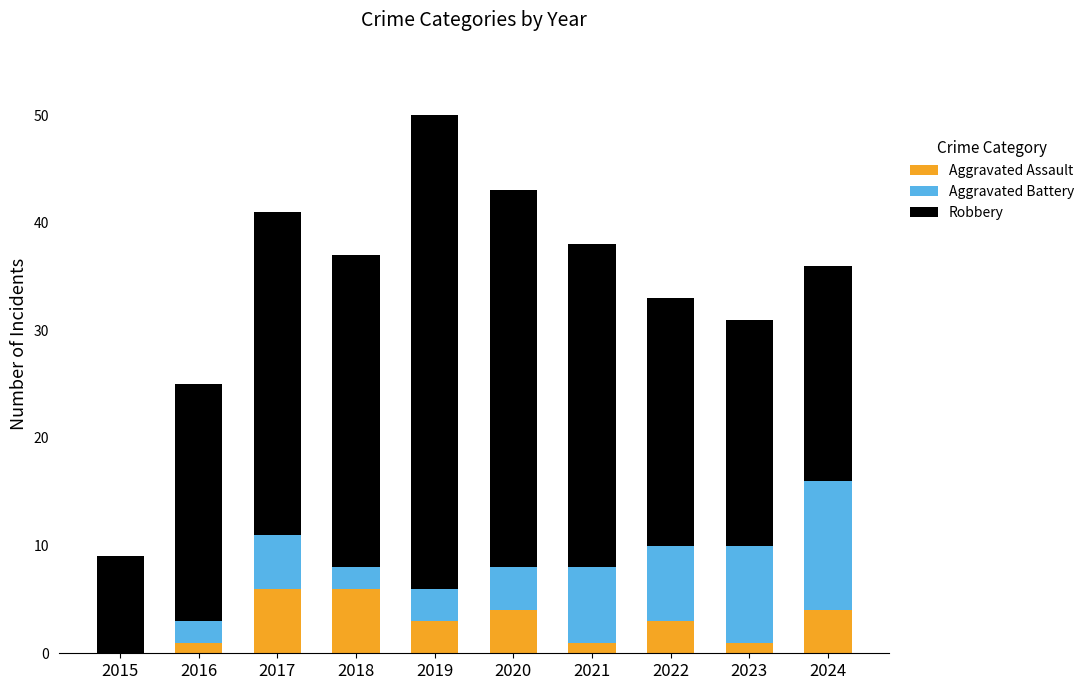

At which category is the sum across all series the highest?

2019